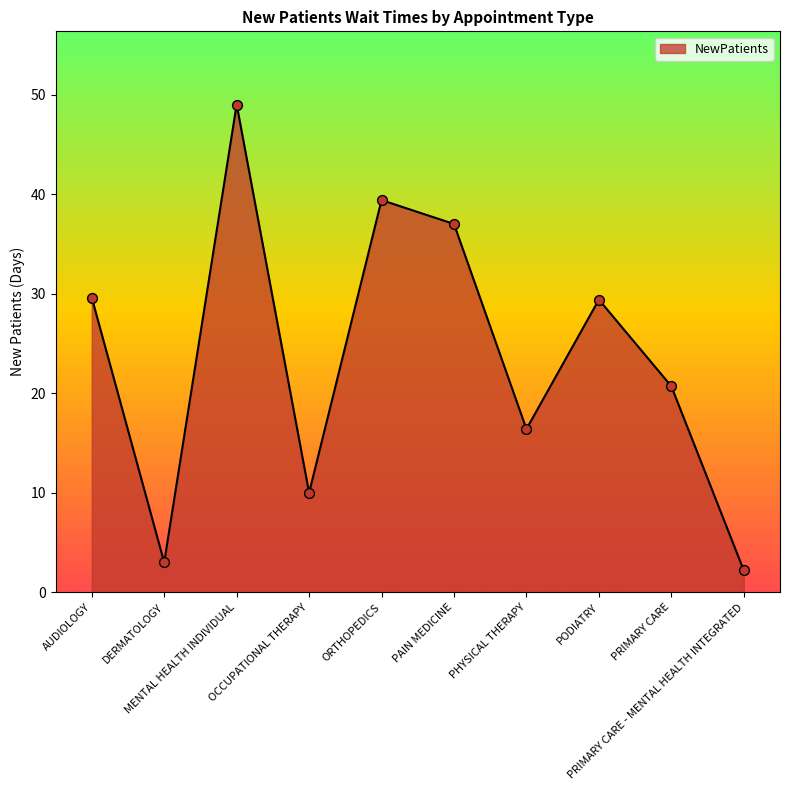

What is the change in value from AUDIOLOGY to MENTAL HEALTH INDIVIDUAL?

+19.4